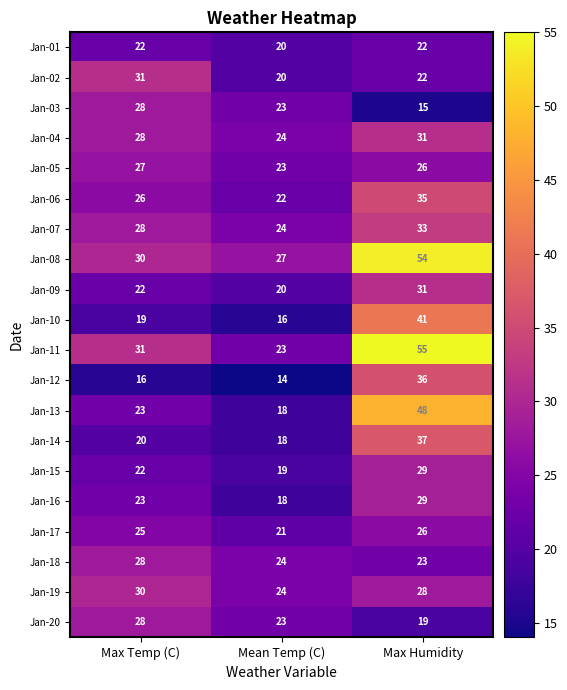

At which label is Jan-04 closest to 27?

Max Temp (C)